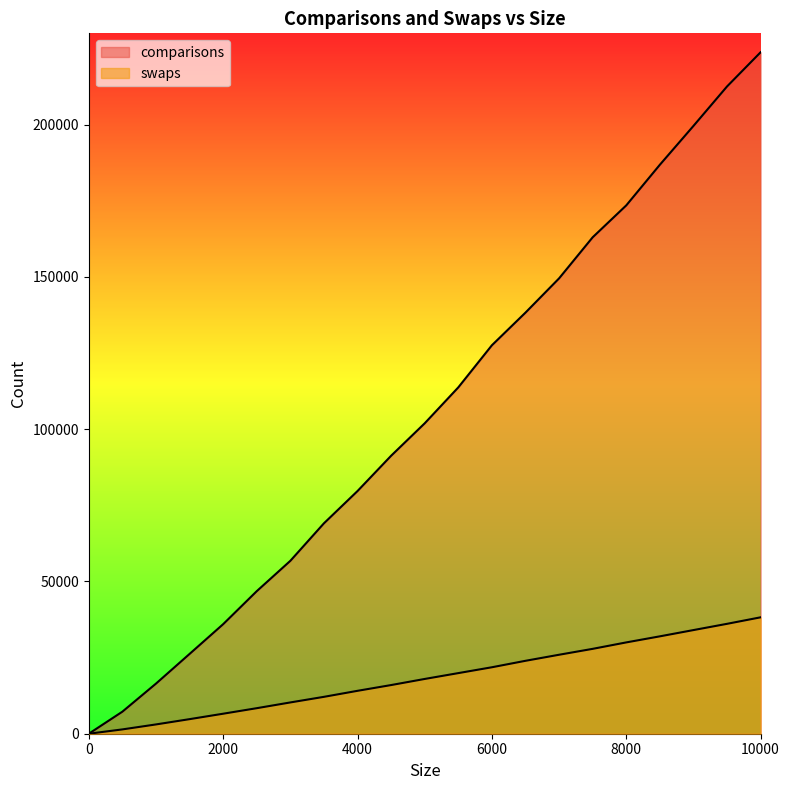

What is the greatest value displayed?

223792.4